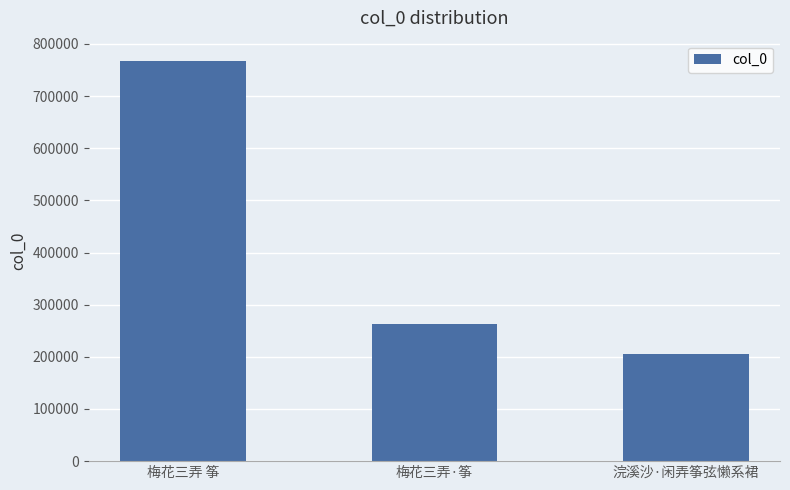

What is the difference between the maximum and minimum values?

562052